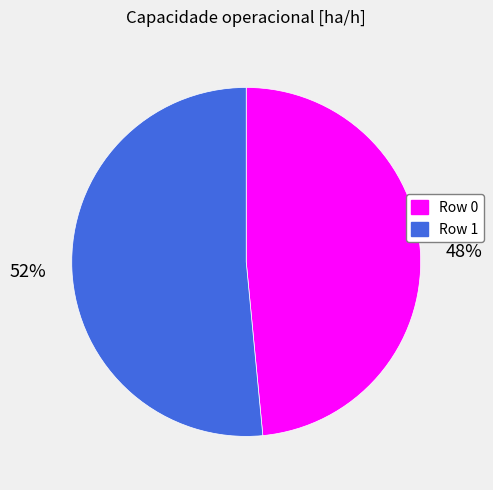

Rank the categories by value from lowest to highest.

Row 0, Row 1